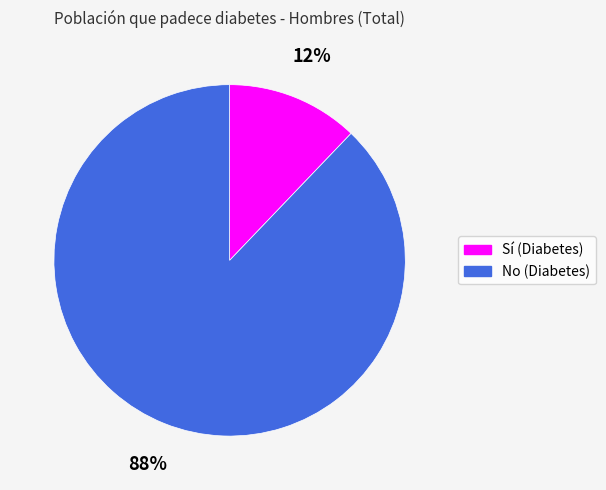

Does any single category account for the majority?

Yes